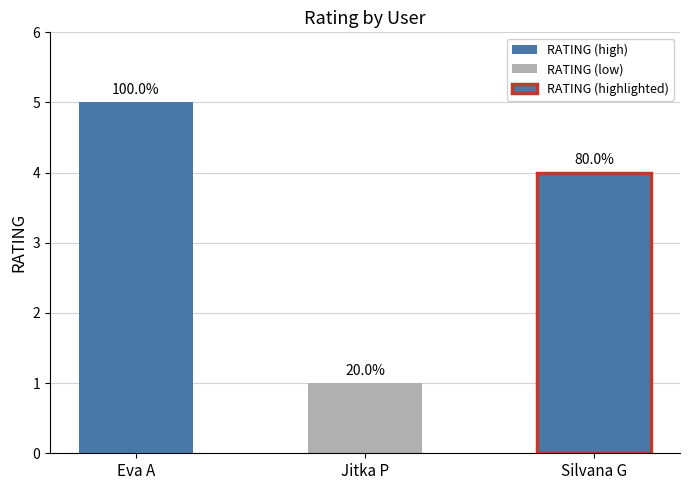

At which category does the chart reach its minimum across all series?

Jitka P